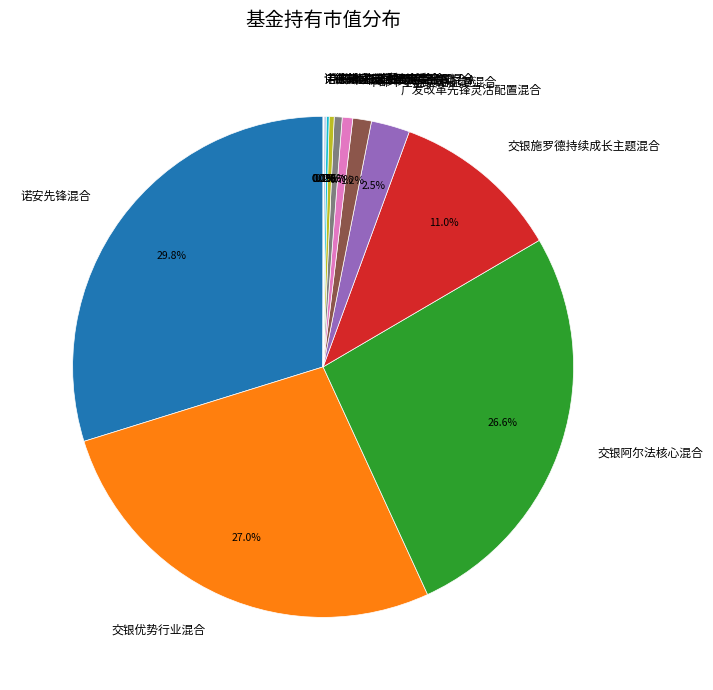

Does any single category account for the majority?

No